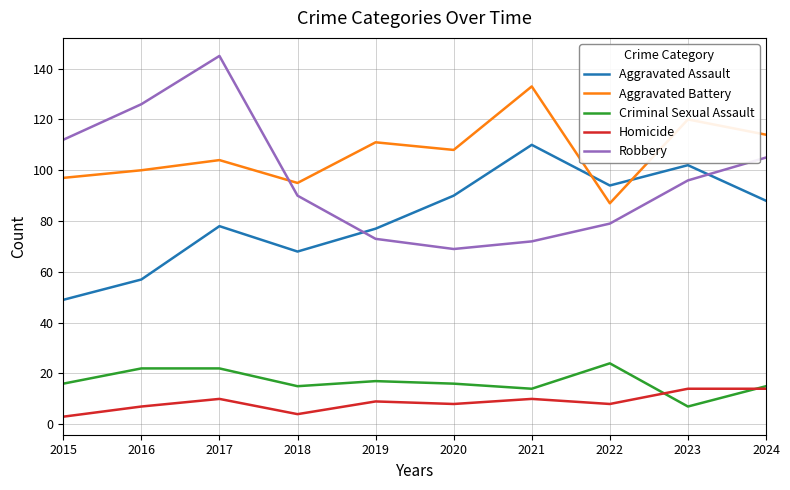

Where does the Homicide series first go above 9?

2017